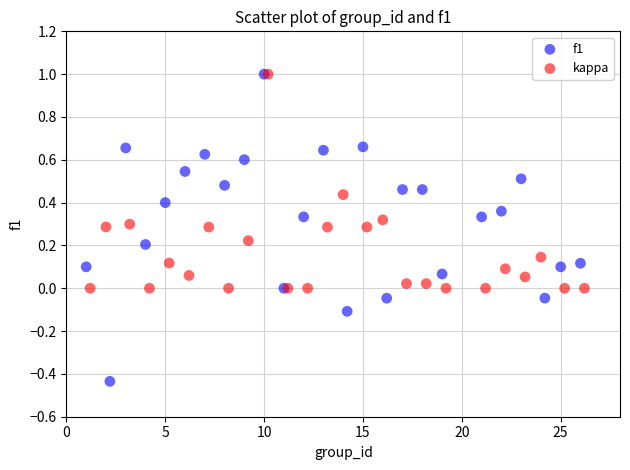

Which series reaches the minimum Y coordinate?

kappa